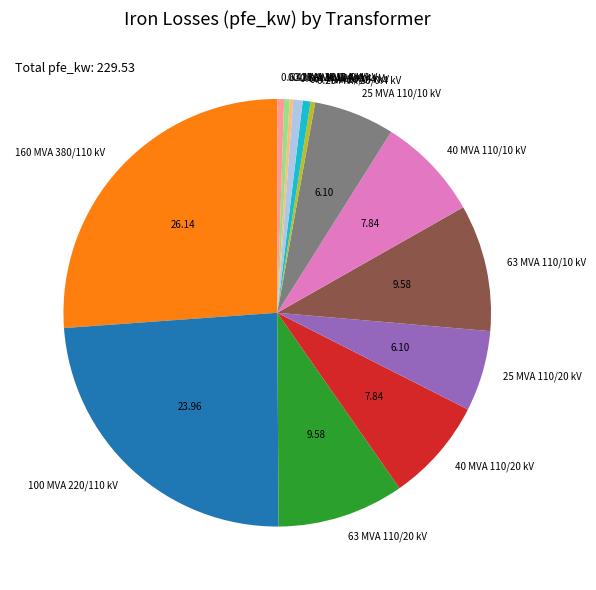

Which has a higher value, 0.63 MVA 10/0.4 kV or 40 MVA 110/20 kV?

40 MVA 110/20 kV